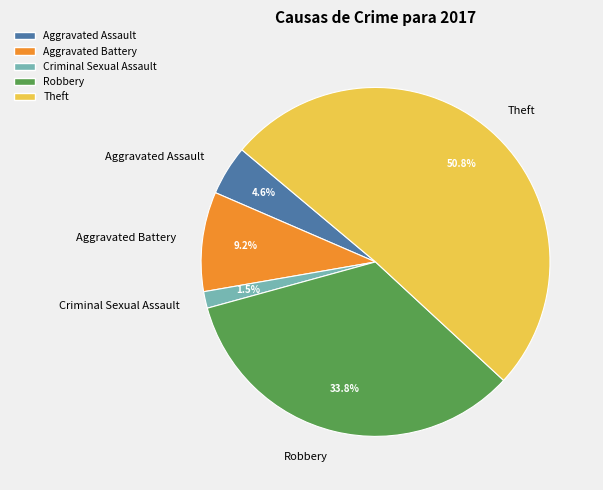

To the nearest percent, what percentage of the pie is Aggravated Battery?

9%